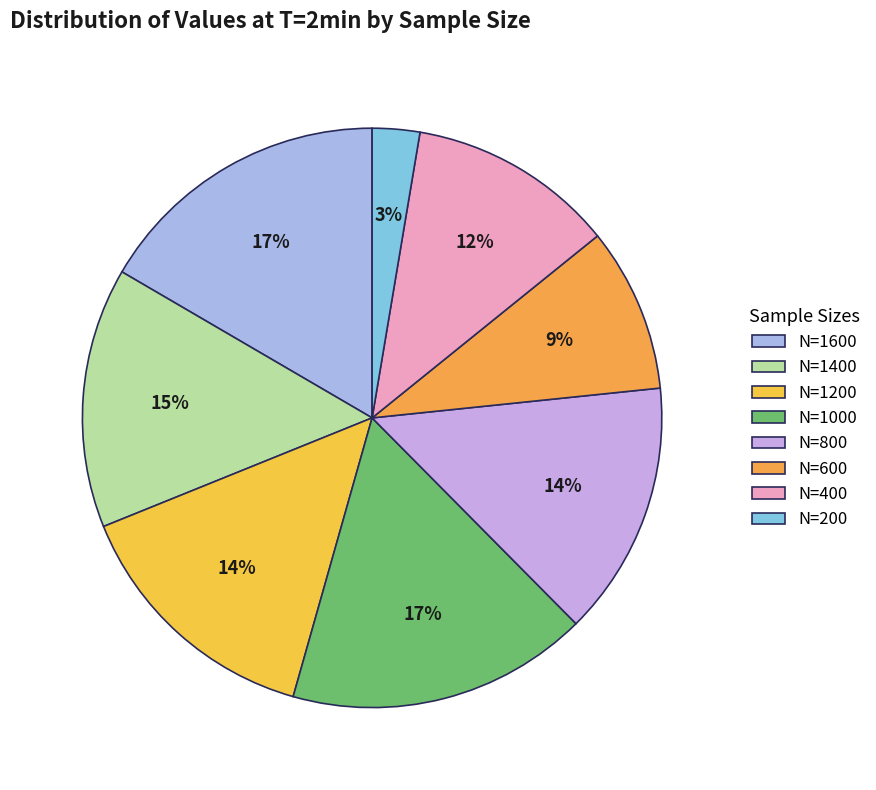

Does any single category account for the majority?

No